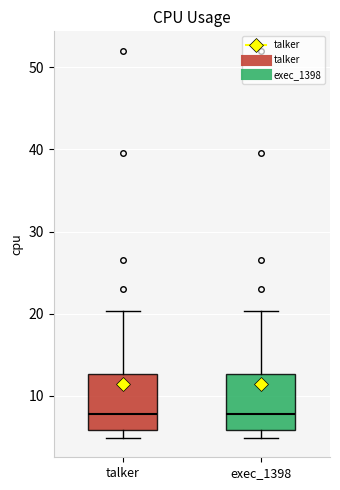

Reading left to right, read every box against the y-axis: the position of its median line, the range the box covers, and the ends of its whiskers. The values are not printed on the chart, so give them approximately, as read against the axis.

talker: median 8, box 6 to 13, whiskers 5 to 20
exec_1398: median 8, box 6 to 13, whiskers 5 to 20